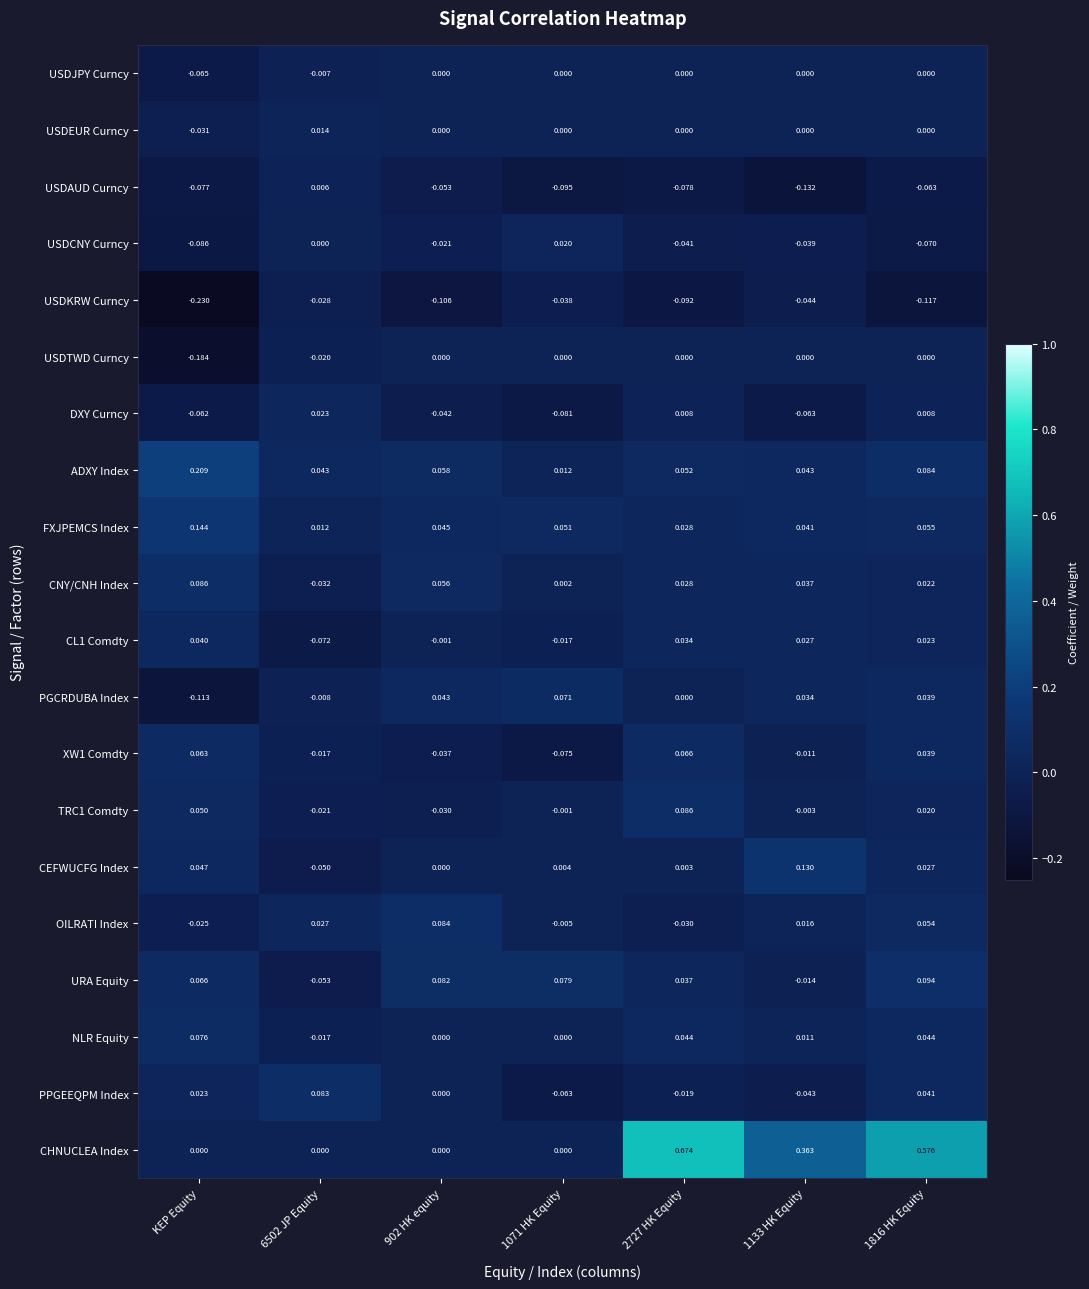

Is the value of USDAUD Curncy at KEP Equity greater than the value of TRC1 Comdty at 6502 JP Equity?

No